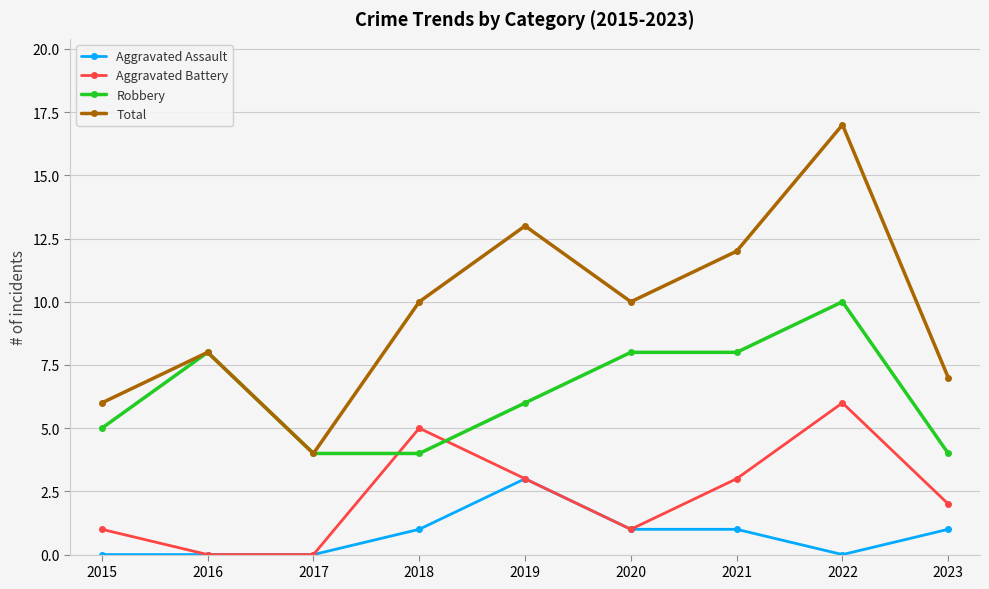

Read the Aggravated Battery value at 2019.

3